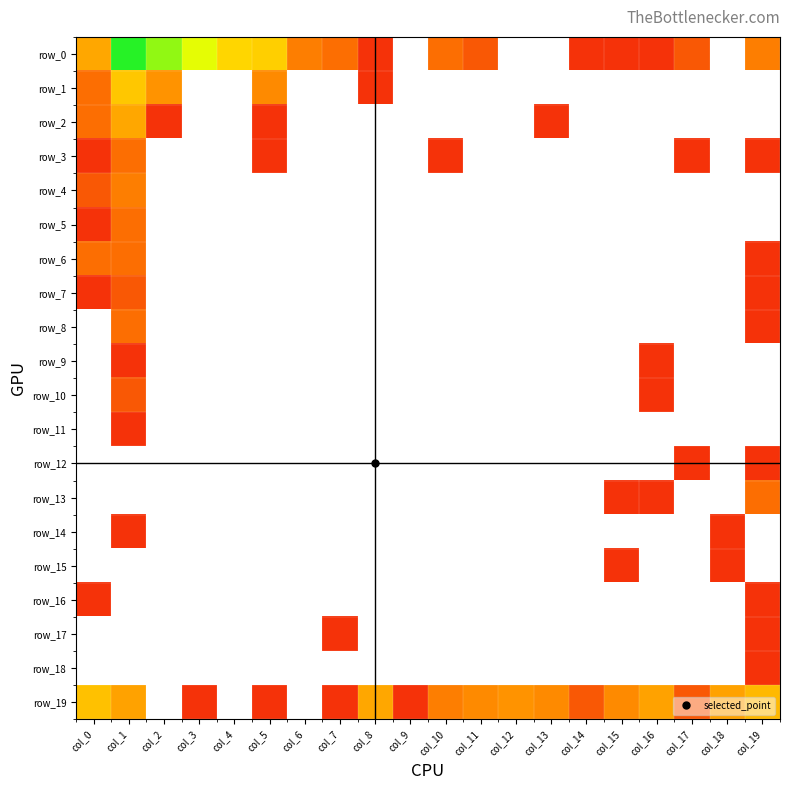

The value of row_13 at col_0 is -2. True or false?

False